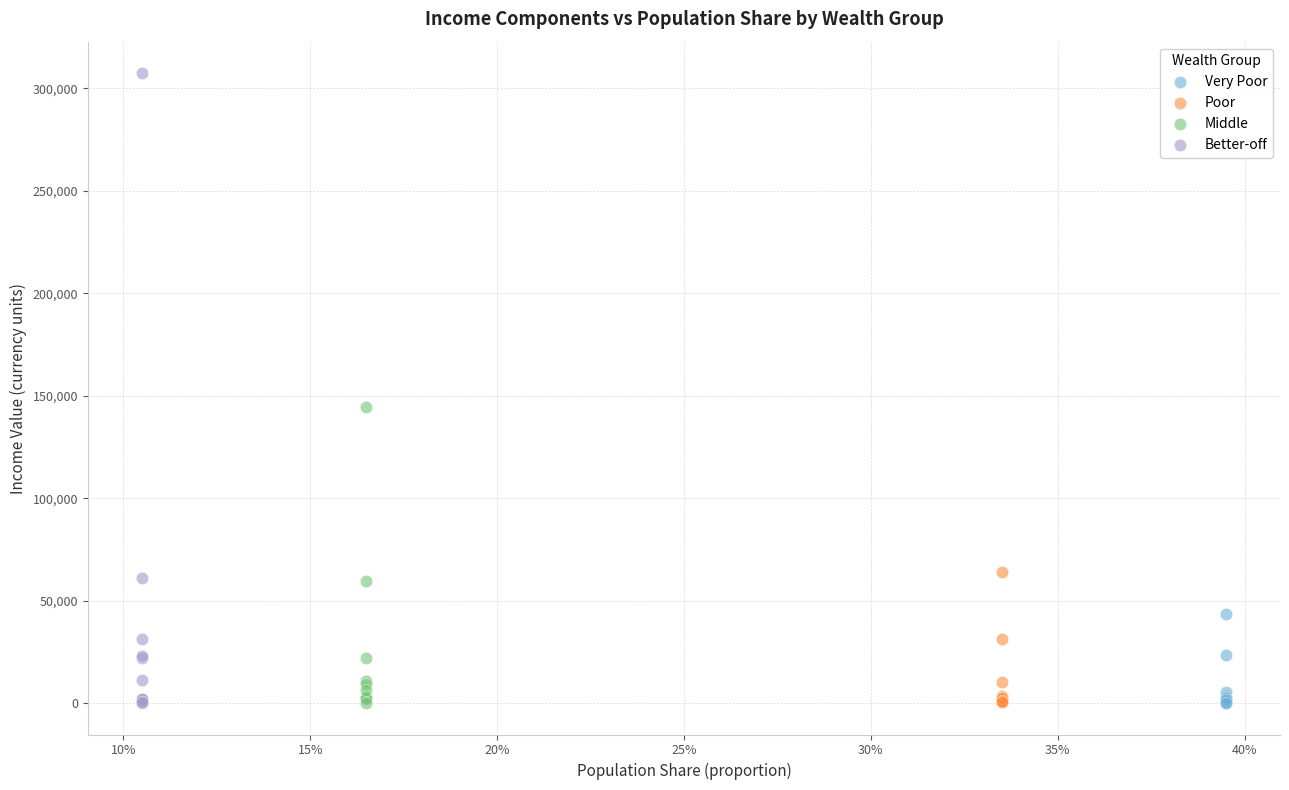

Which series has the widest spread of Y values?

Better-off